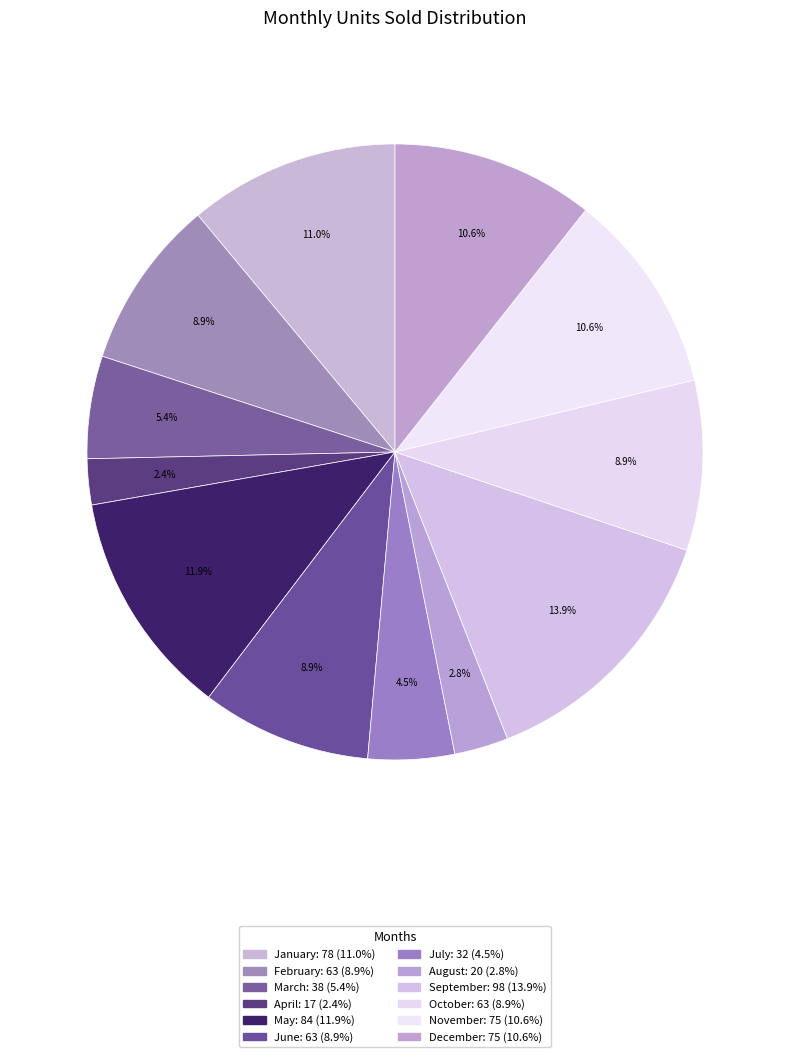

Count the number of slices in the pie.

12